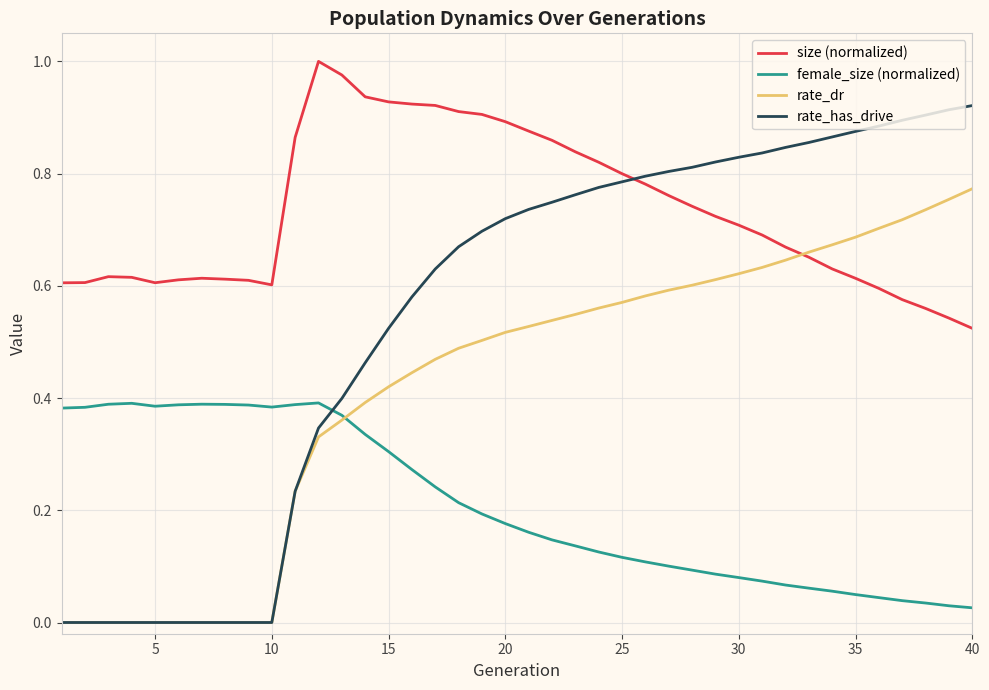

Which series has the widest spread of values?

rate_has_drive